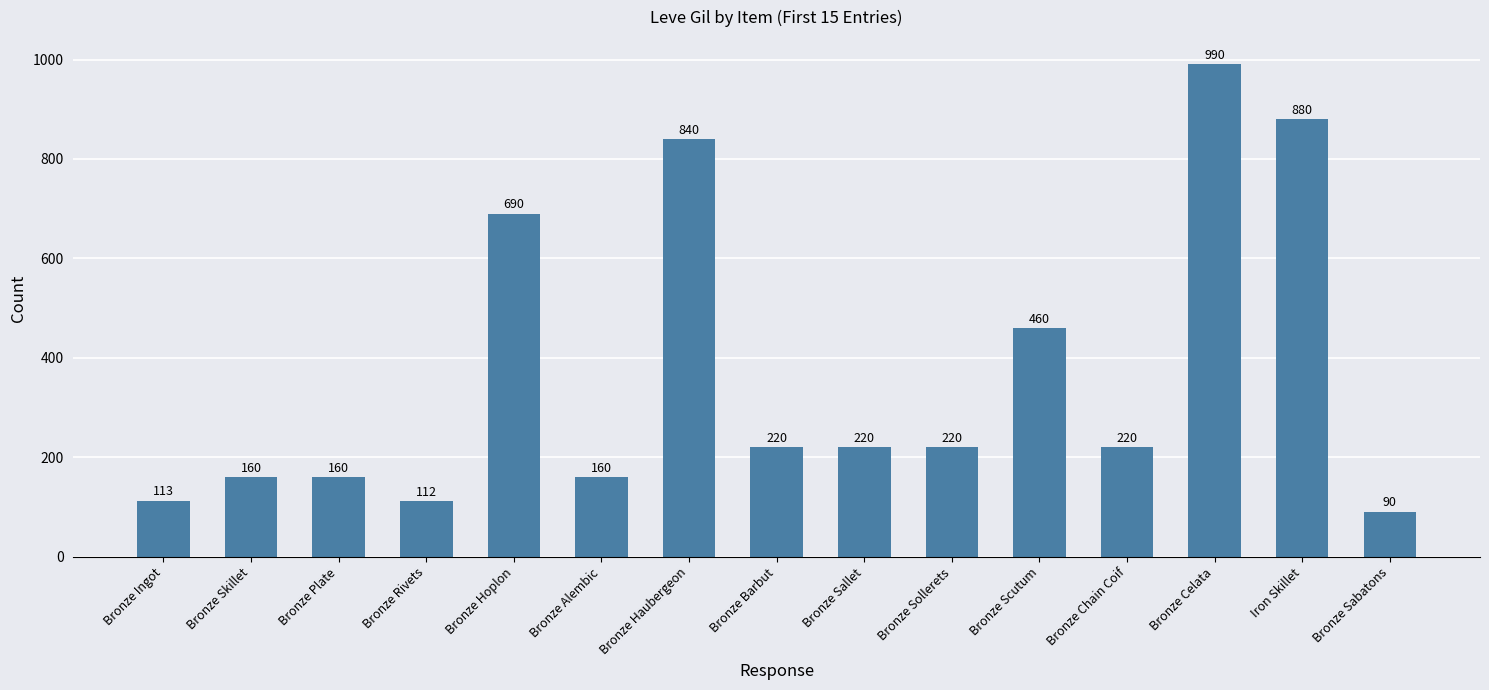

What is the smallest value displayed?

90